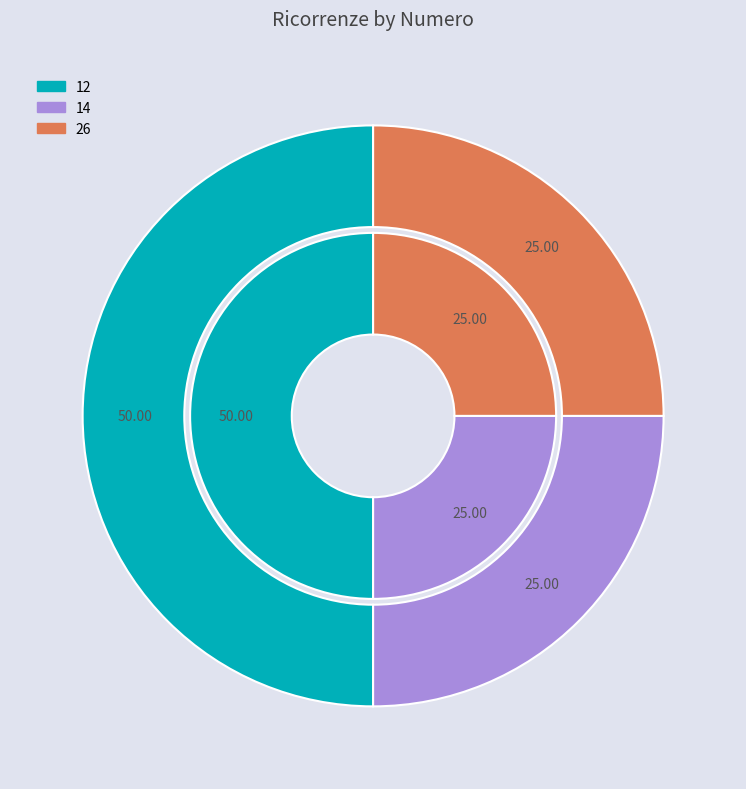

The 12 slice represents 50% of the pie. True or false?

True